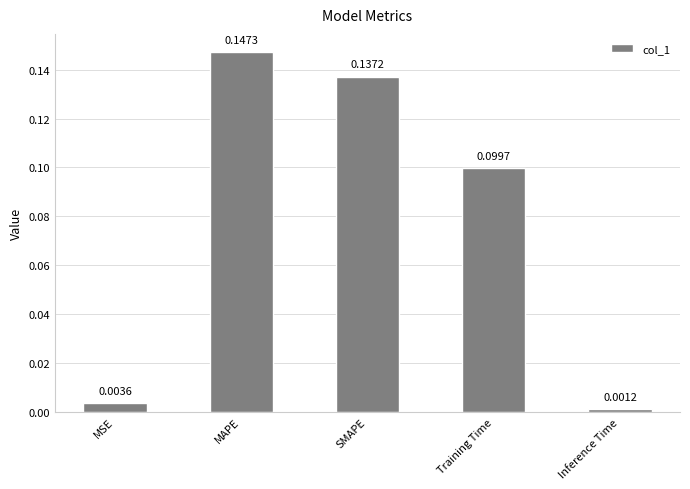

Where is the data nearest to the value 0?

Inference Time